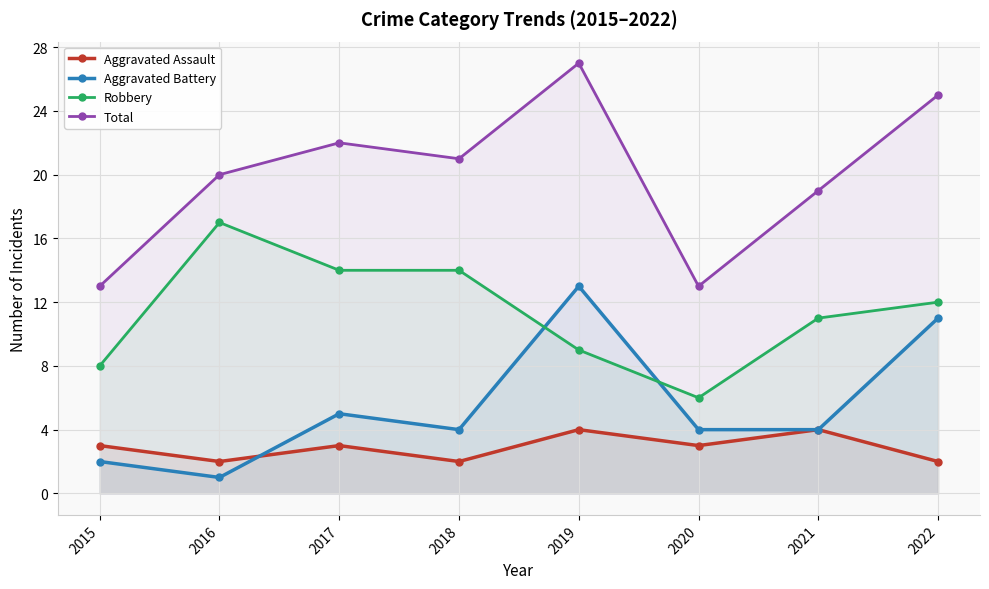

Rank the categories by Aggravated Battery value from lowest to highest.

2016, 2015, 2018, 2020, 2021, 2017, 2022, 2019